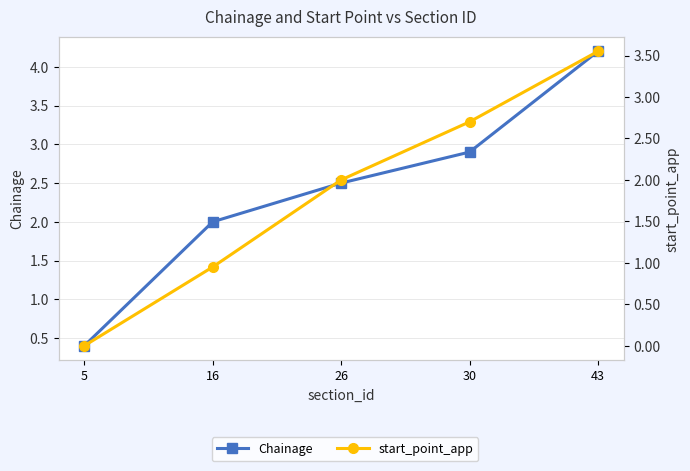

At which category is the sum across all series the highest?

43